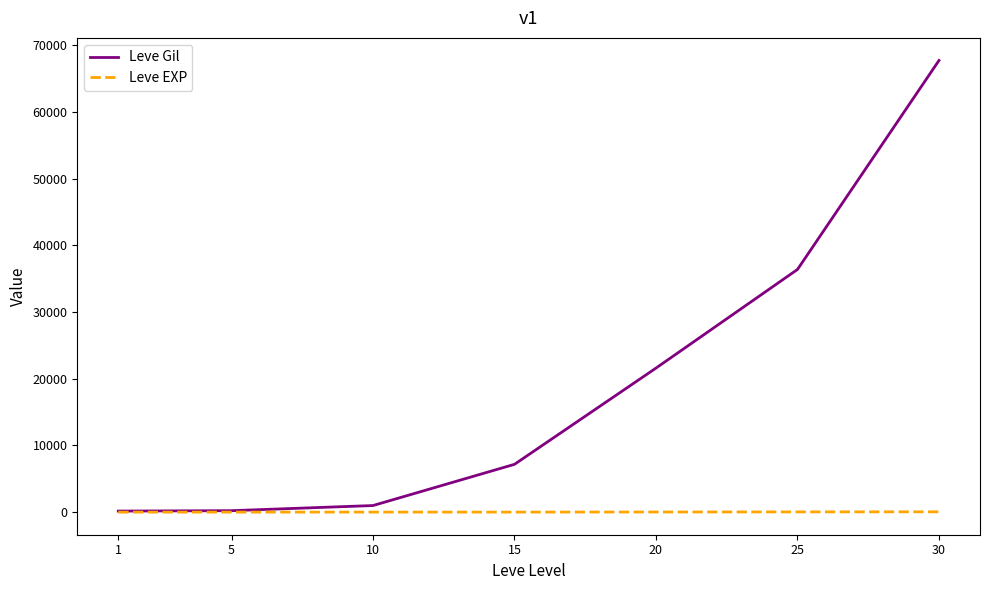

List the series in order of their peak value, lowest first.

Leve EXP, Leve Gil